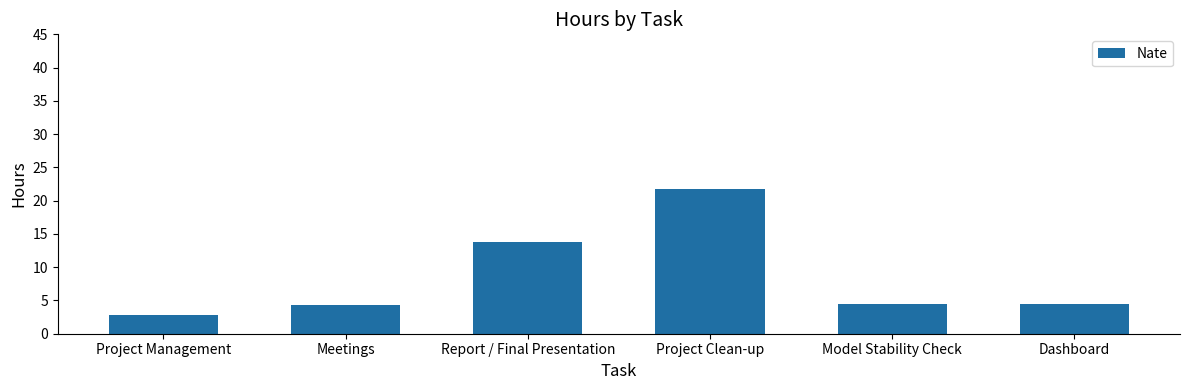

What is the label of the 4th bar from the right?

Report / Final Presentation